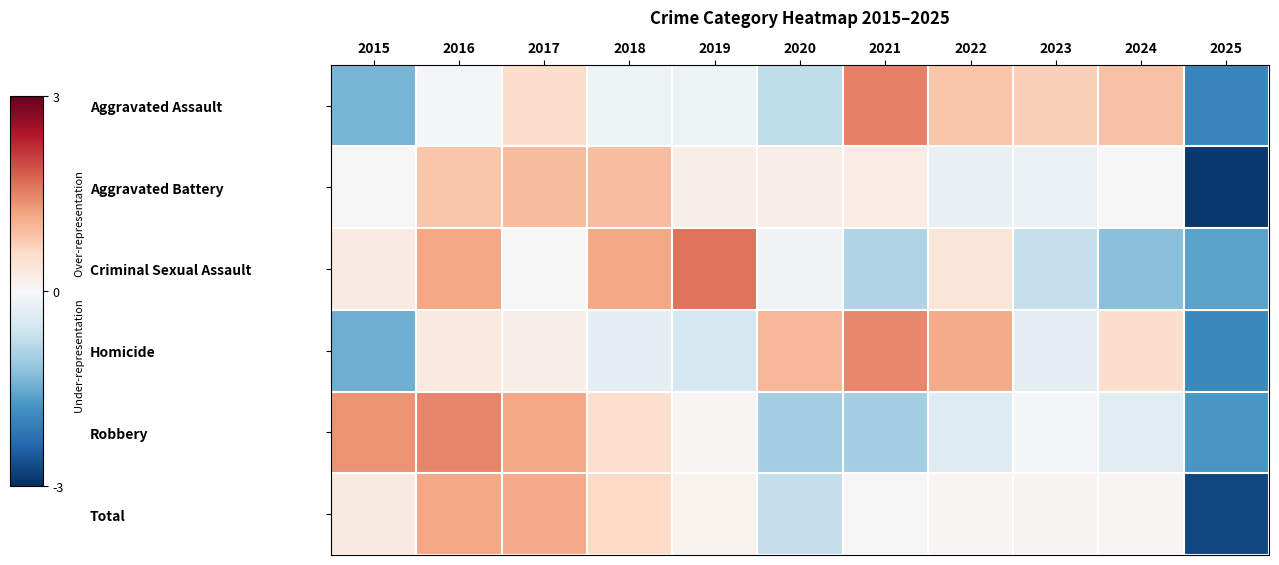

Reading left to right, what are all the values shown in this chart?

Aggravated Assault: 2015=-1.4	2016=-0.0	2017=0.5	2018=-0.1	2019=-0.1	2020=-0.8	2021=1.5	2022=0.8	2023=0.7	2024=0.9	2025=-2.0
Aggravated Battery: 2015=-0.0	2016=0.8	2017=1.0	2018=0.9	2019=0.2	2020=0.2	2021=0.2	2022=-0.2	2023=-0.2	2024=-0.0	2025=-2.9
Criminal Sexual Assault: 2015=0.2	2016=1.2	2017=0.0	2018=1.2	2019=1.6	2020=-0.1	2021=-0.9	2022=0.4	2023=-0.7	2024=-1.3	2025=-1.6
Homicide: 2015=-1.5	2016=0.3	2017=0.2	2018=-0.3	2019=-0.5	2020=1.0	2021=1.5	2022=1.1	2023=-0.3	2024=0.5	2025=-1.9
Robbery: 2015=1.4	2016=1.5	2017=1.2	2018=0.5	2019=0.0	2020=-1.0	2021=-1.0	2022=-0.4	2023=-0.0	2024=-0.4	2025=-1.7
Total: 2015=0.3	2016=1.2	2017=1.1	2018=0.6	2019=0.1	2020=-0.7	2021=-0.0	2022=0.0	2023=0.1	2024=0.0	2025=-2.7